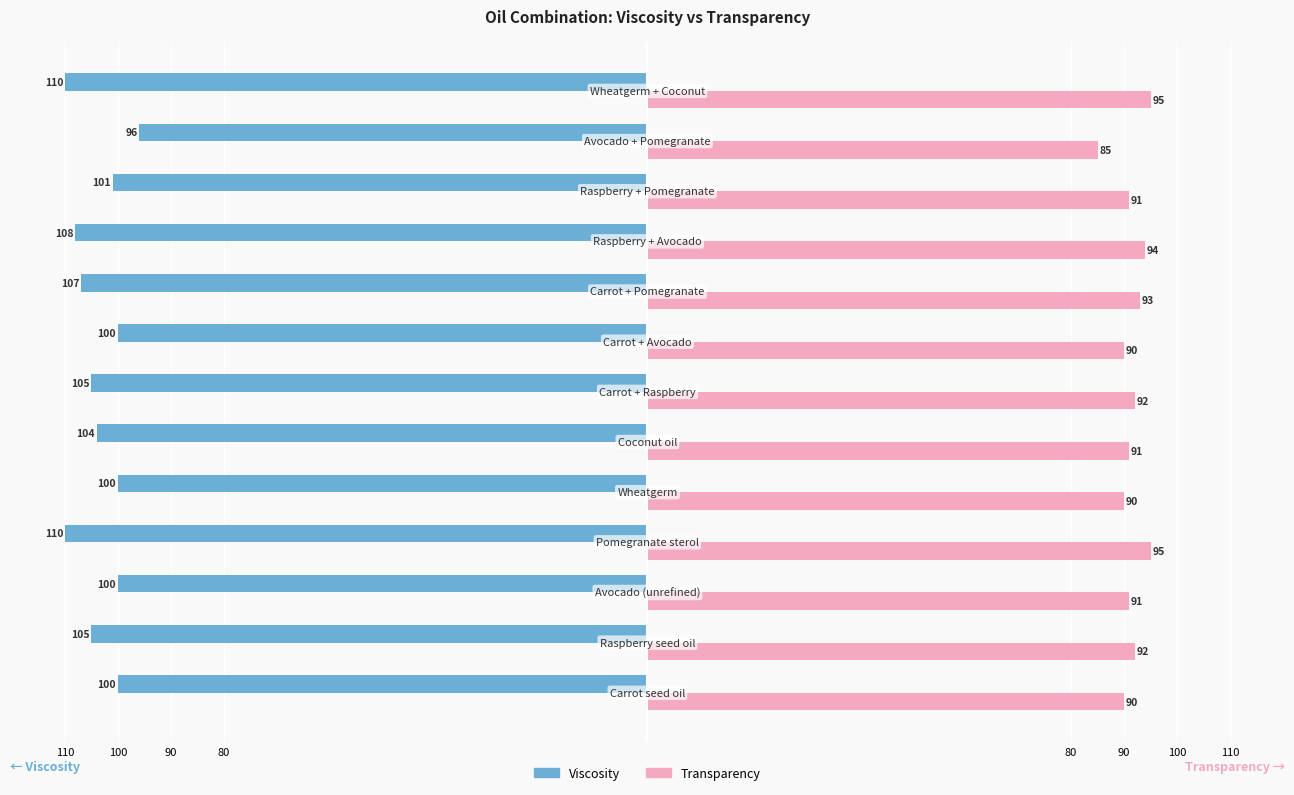

What are all the series names shown in the legend?

Viscosity, Transparency